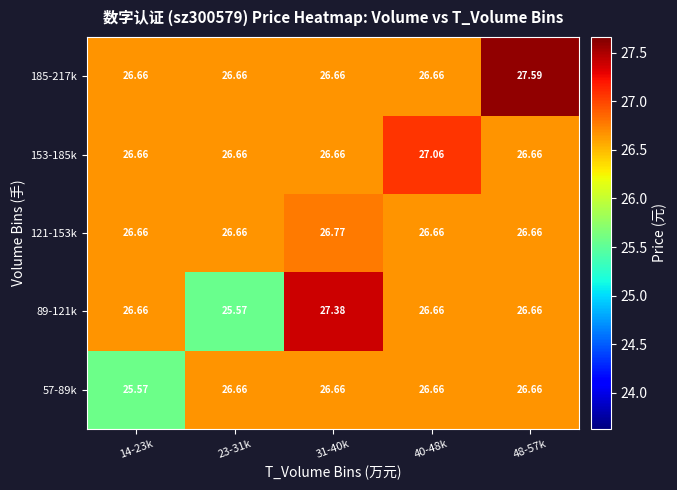

Reading left to right, extract all data points from this chart.

57-89k: 14-23k=25.6	23-31k=26.7	31-40k=26.7	40-48k=26.7	48-57k=26.7
89-121k: 14-23k=26.7	23-31k=25.6	31-40k=27.4	40-48k=26.7	48-57k=26.7
121-153k: 14-23k=26.7	23-31k=26.7	31-40k=26.8	40-48k=26.7	48-57k=26.7
153-185k: 14-23k=26.7	23-31k=26.7	31-40k=26.7	40-48k=27.1	48-57k=26.7
185-217k: 14-23k=26.7	23-31k=26.7	31-40k=26.7	40-48k=26.7	48-57k=27.6